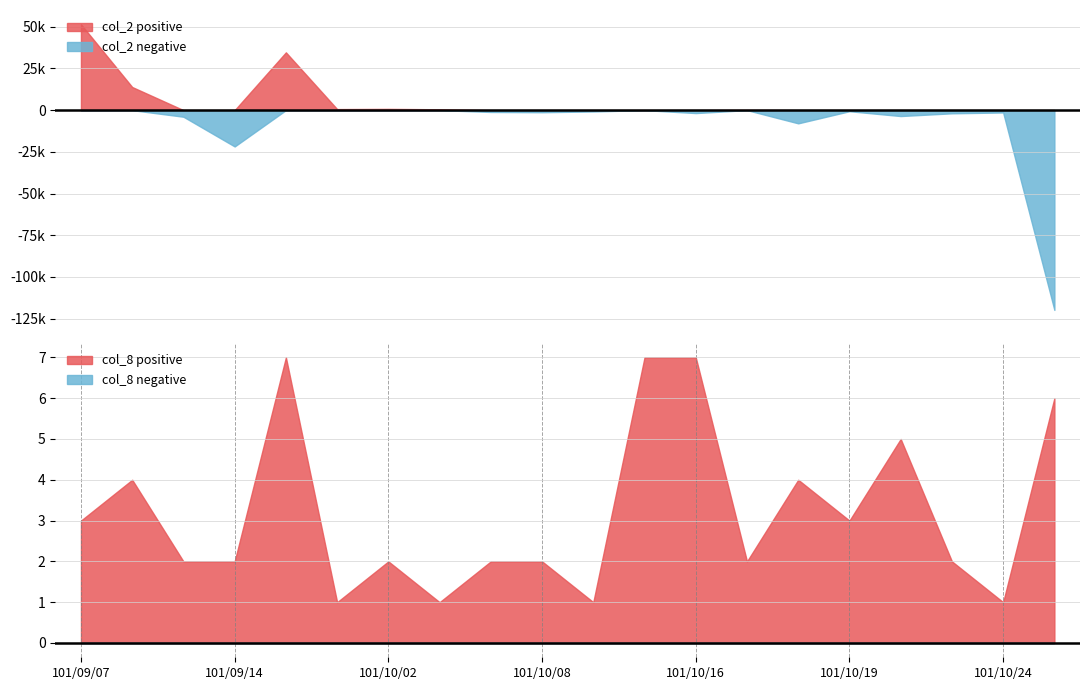

The col_8 positive series shows 2 at 101/09/14. True or false?

True